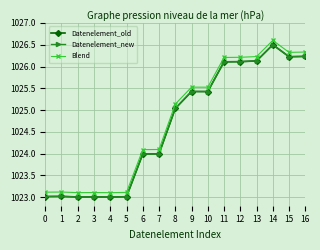

Is the value of Datenelement_old at 12 greater than the value of Datenelement_new at 4?

Yes